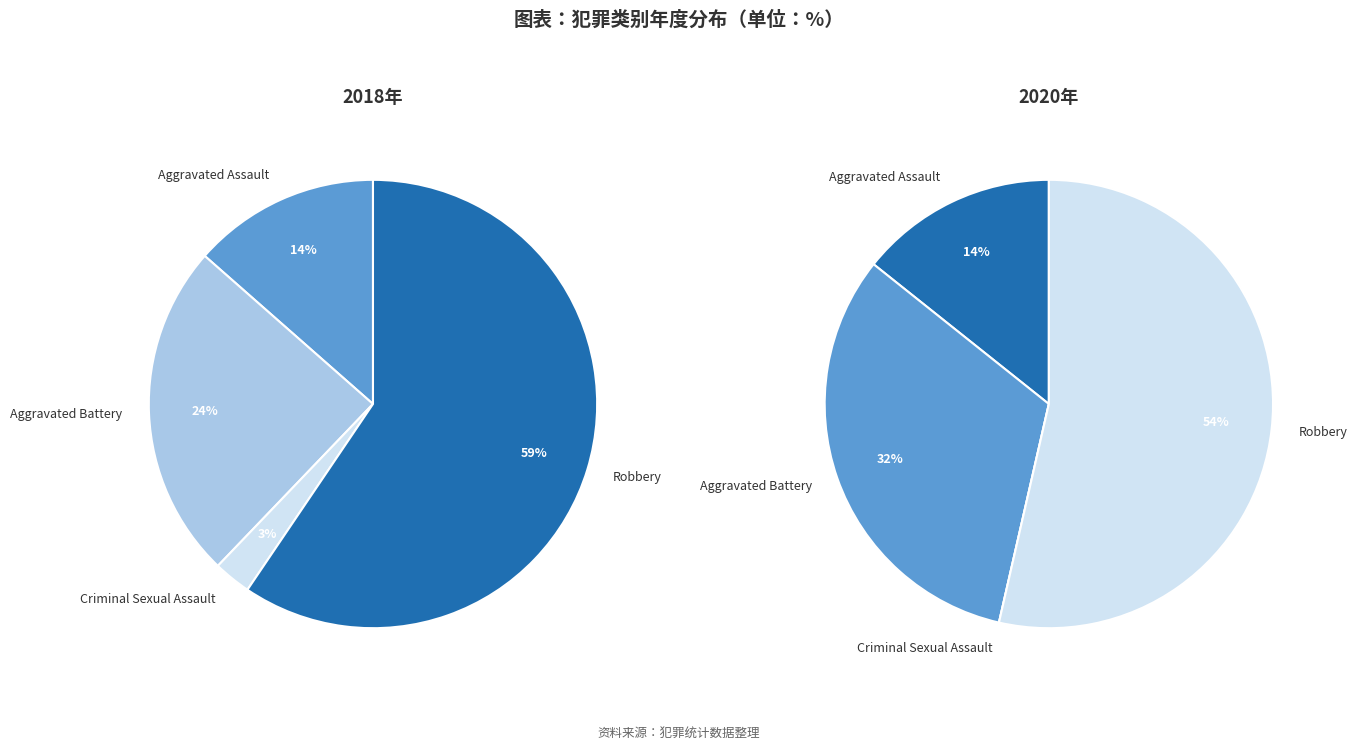

How many slices are in this pie chart?

4